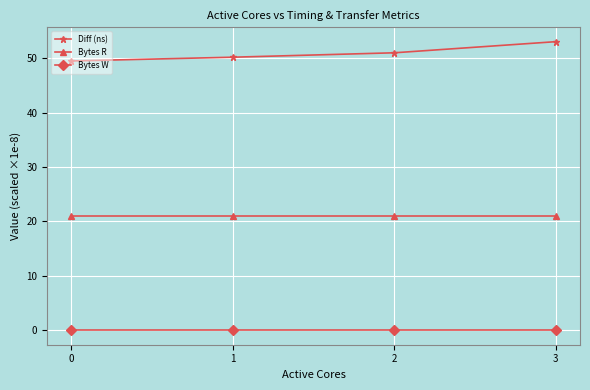

Rank the series by their maximum value, from highest to lowest.

Diff (ns), Bytes R, Bytes W